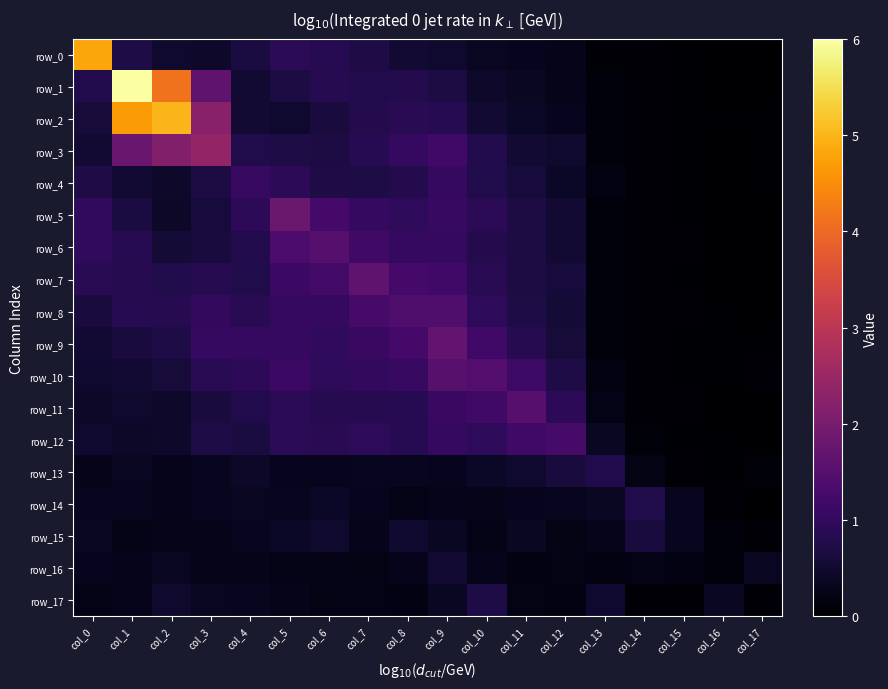

Reading right to left, list all the values displayed in this chart.

row_0: col_17=0.0	col_16=0.0	col_15=0.0	col_14=0.1	col_13=0.1	col_12=0.3	col_11=0.3	col_10=0.4	col_9=0.5	col_8=0.5	col_7=0.7	col_6=0.8	col_5=0.9	col_4=0.7	col_3=0.4	col_2=0.5	col_1=0.7	col_0=4.8
row_1: col_17=0.0	col_16=0.0	col_15=0.0	col_14=0.1	col_13=0.1	col_12=0.3	col_11=0.4	col_10=0.5	col_9=0.7	col_8=0.8	col_7=0.8	col_6=0.8	col_5=0.7	col_4=0.5	col_3=1.6	col_2=4.1	col_1=6.0	col_0=0.8
row_2: col_17=0.0	col_16=0.0	col_15=0.0	col_14=0.1	col_13=0.1	col_12=0.3	col_11=0.4	col_10=0.6	col_9=0.8	col_8=0.9	col_7=0.8	col_6=0.6	col_5=0.5	col_4=0.5	col_3=2.2	col_2=5.0	col_1=4.7	col_0=0.6
row_3: col_17=0.0	col_16=0.0	col_15=0.0	col_14=0.1	col_13=0.1	col_12=0.5	col_11=0.6	col_10=0.8	col_9=1.2	col_8=1.0	col_7=0.8	col_6=0.7	col_5=0.7	col_4=0.8	col_3=2.4	col_2=2.2	col_1=1.8	col_0=0.5
row_4: col_17=0.0	col_16=0.0	col_15=0.0	col_14=0.1	col_13=0.2	col_12=0.4	col_11=0.6	col_10=0.8	col_9=1.0	col_8=0.8	col_7=0.7	col_6=0.7	col_5=0.9	col_4=1.1	col_3=0.7	col_2=0.5	col_1=0.5	col_0=0.7
row_5: col_17=0.0	col_16=0.0	col_15=0.0	col_14=0.1	col_13=0.1	col_12=0.5	col_11=0.7	col_10=0.9	col_9=1.1	col_8=0.9	col_7=1.0	col_6=1.3	col_5=1.8	col_4=0.9	col_3=0.6	col_2=0.4	col_1=0.7	col_0=1.0
row_6: col_17=0.0	col_16=0.0	col_15=0.1	col_14=0.1	col_13=0.1	col_12=0.6	col_11=0.7	col_10=0.8	col_9=1.0	col_8=1.0	col_7=1.2	col_6=1.5	col_5=1.3	col_4=0.8	col_3=0.6	col_2=0.6	col_1=0.8	col_0=1.0
row_7: col_17=0.0	col_16=0.0	col_15=0.0	col_14=0.1	col_13=0.1	col_12=0.6	col_11=0.7	col_10=0.9	col_9=1.2	col_8=1.3	col_7=1.6	col_6=1.2	col_5=1.1	col_4=0.8	col_3=0.8	col_2=0.8	col_1=0.8	col_0=0.9
row_8: col_17=0.0	col_16=0.0	col_15=0.1	col_14=0.1	col_13=0.1	col_12=0.6	col_11=0.7	col_10=1.0	col_9=1.4	col_8=1.4	col_7=1.3	col_6=1.1	col_5=1.0	col_4=0.9	col_3=1.0	col_2=0.8	col_1=0.8	col_0=0.6
row_9: col_17=0.0	col_16=0.0	col_15=0.0	col_14=0.1	col_13=0.1	col_12=0.6	col_11=0.8	col_10=1.2	col_9=1.7	col_8=1.2	col_7=1.1	col_6=1.0	col_5=1.0	col_4=1.0	col_3=1.1	col_2=0.7	col_1=0.7	col_0=0.5
row_10: col_17=0.1	col_16=0.0	col_15=0.0	col_14=0.1	col_13=0.2	col_12=0.7	col_11=1.1	col_10=1.5	col_9=1.5	col_8=1.1	col_7=1.0	col_6=1.0	col_5=1.1	col_4=0.9	col_3=0.9	col_2=0.6	col_1=0.6	col_0=0.5
row_11: col_17=0.0	col_16=0.0	col_15=0.1	col_14=0.1	col_13=0.2	col_12=0.9	col_11=1.5	col_10=1.2	col_9=1.1	col_8=0.8	col_7=0.8	col_6=0.8	col_5=0.9	col_4=0.8	col_3=0.6	col_2=0.5	col_1=0.5	col_0=0.4
row_12: col_17=0.0	col_16=0.0	col_15=0.0	col_14=0.1	col_13=0.4	col_12=1.3	col_11=1.2	col_10=1.0	col_9=1.0	col_8=0.9	col_7=0.9	col_6=0.9	col_5=0.9	col_4=0.7	col_3=0.7	col_2=0.5	col_1=0.4	col_0=0.5
row_13: col_17=0.1	col_16=0.0	col_15=0.1	col_14=0.2	col_13=0.8	col_12=0.6	col_11=0.5	col_10=0.4	col_9=0.3	col_8=0.3	col_7=0.3	col_6=0.3	col_5=0.3	col_4=0.4	col_3=0.3	col_2=0.3	col_1=0.4	col_0=0.3
row_14: col_17=0.0	col_16=0.1	col_15=0.3	col_14=0.8	col_13=0.4	col_12=0.3	col_11=0.3	col_10=0.3	col_9=0.3	col_8=0.2	col_7=0.3	col_6=0.4	col_5=0.3	col_4=0.4	col_3=0.4	col_2=0.3	col_1=0.3	col_0=0.3
row_15: col_17=0.1	col_16=0.1	col_15=0.3	col_14=0.6	col_13=0.3	col_12=0.2	col_11=0.4	col_10=0.2	col_9=0.4	col_8=0.5	col_7=0.3	col_6=0.5	col_5=0.4	col_4=0.3	col_3=0.3	col_2=0.3	col_1=0.2	col_0=0.4
row_16: col_17=0.4	col_16=0.1	col_15=0.2	col_14=0.3	col_13=0.2	col_12=0.2	col_11=0.2	col_10=0.3	col_9=0.5	col_8=0.3	col_7=0.2	col_6=0.2	col_5=0.3	col_4=0.3	col_3=0.3	col_2=0.4	col_1=0.3	col_0=0.3
row_17: col_17=0.1	col_16=0.4	col_15=0.1	col_14=0.1	col_13=0.5	col_12=0.2	col_11=0.2	col_10=0.7	col_9=0.4	col_8=0.2	col_7=0.2	col_6=0.2	col_5=0.3	col_4=0.3	col_3=0.4	col_2=0.5	col_1=0.3	col_0=0.2